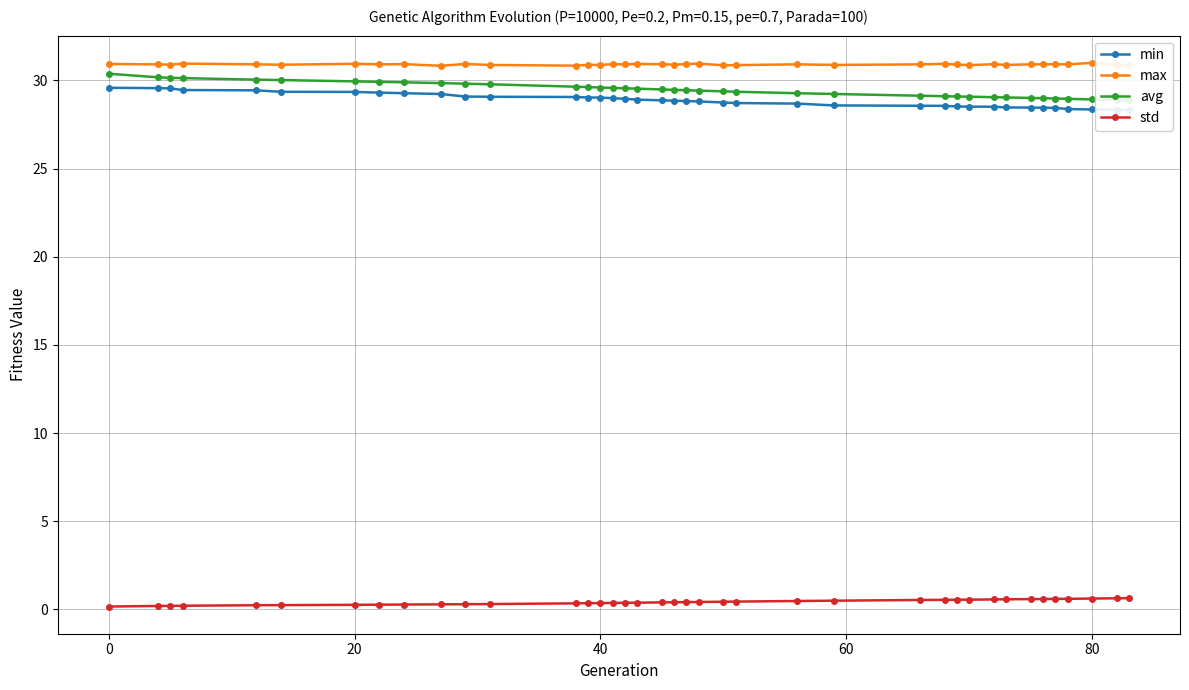

True or false: std and max intersect in this chart.

False